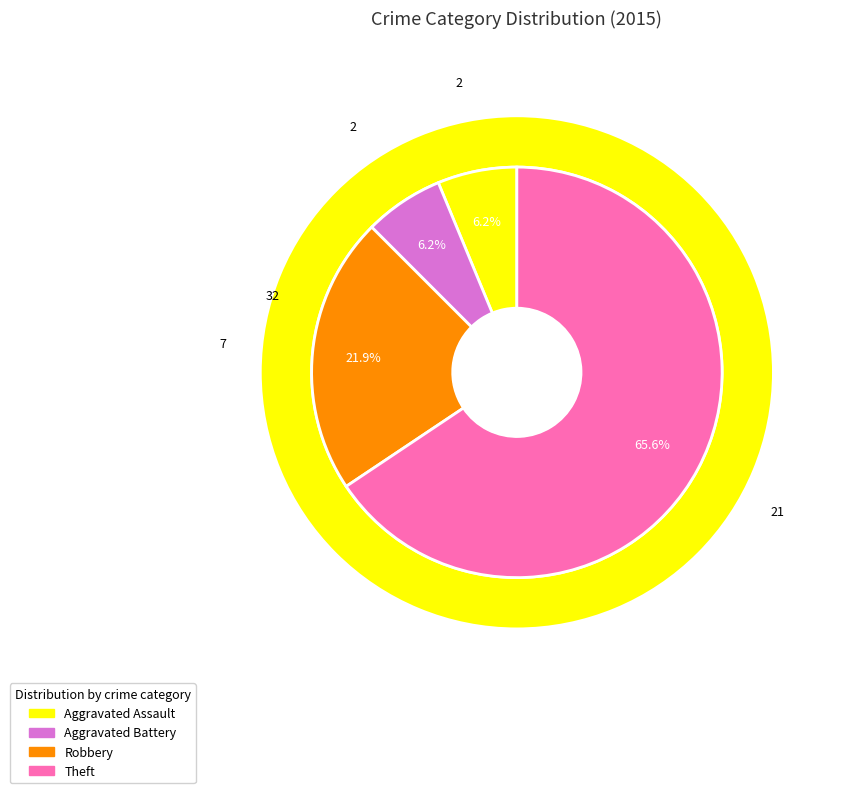

Is the sum of Robbery and Aggravated Assault greater than half?

No